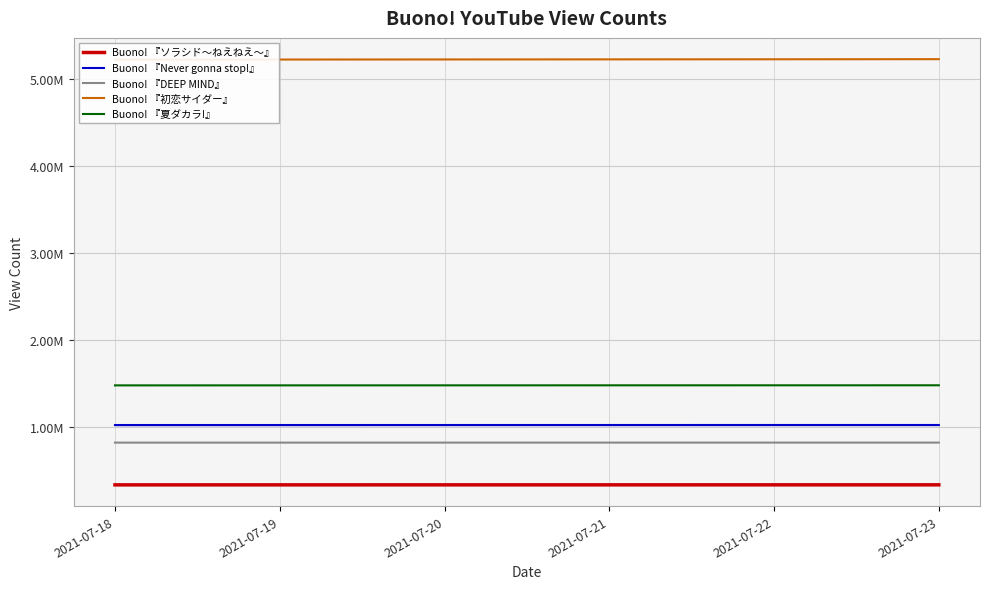

Is it true that Buono! 『Never gonna stop!』 equals 1027838 at 2021-07-23?

True